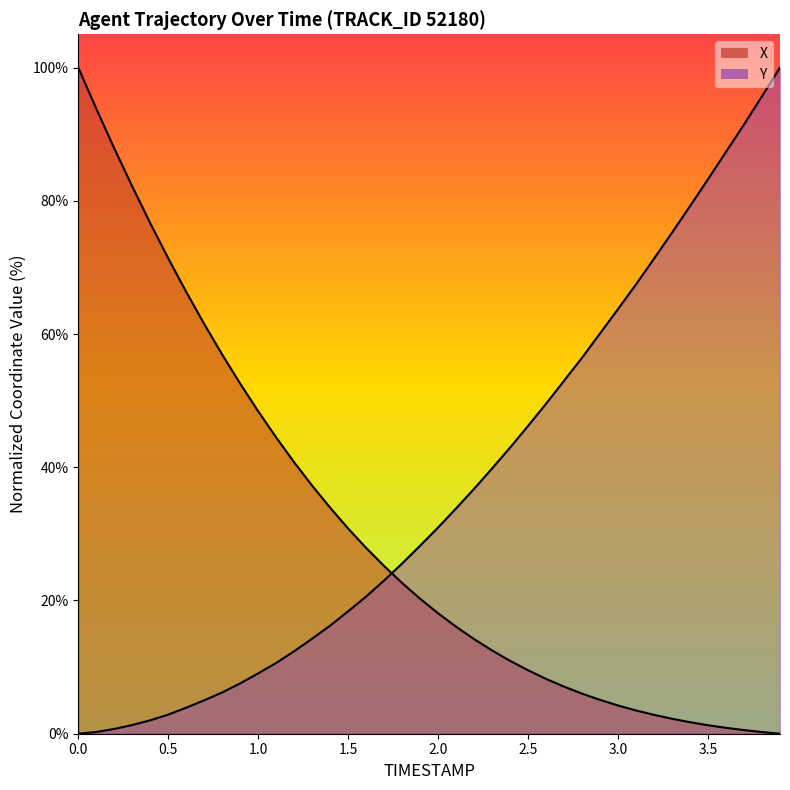

After their last crossing, which series has the higher values: X or Y?

Y